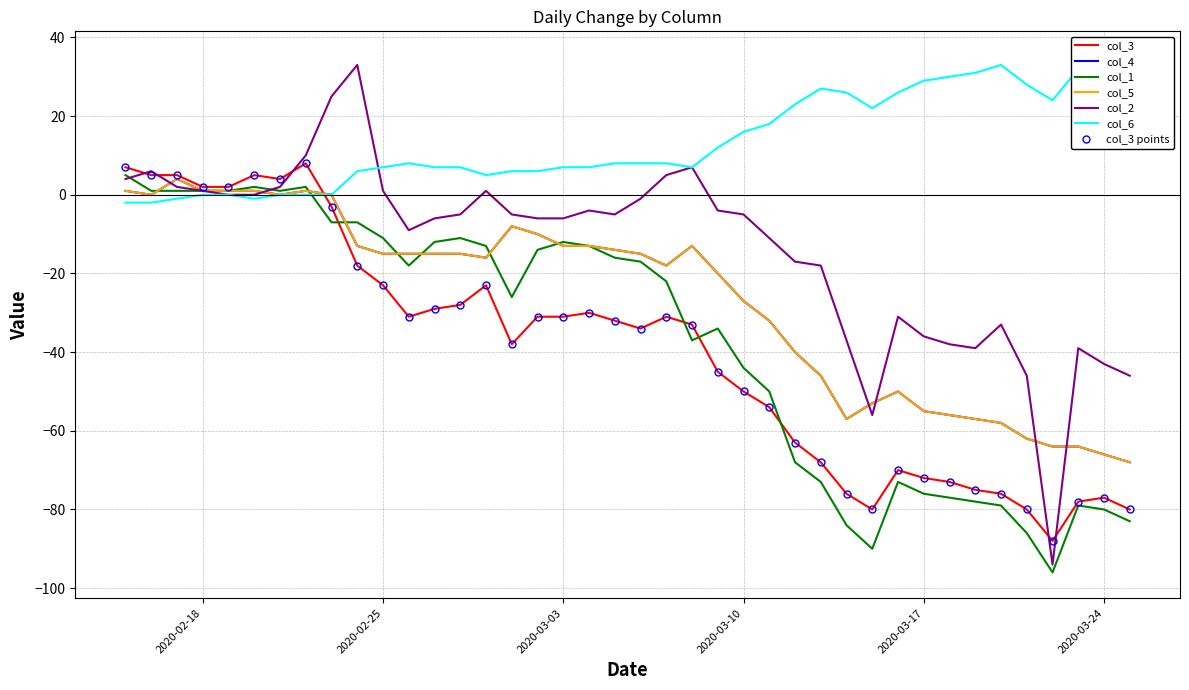

Reading left to right, extract all data points from this chart.

col_3: 2020-02-15=7	2020-02-16=5	2020-02-17=5	2020-02-18=2	2020-02-19=2	2020-02-20=5	2020-02-21=4	2020-02-22=8	2020-02-23=-3	2020-02-24=-18	2020-02-25=-23	2020-02-26=-31	2020-02-27=-29	2020-02-28=-28	2020-02-29=-23	2020-03-01=-38	2020-03-02=-31	2020-03-03=-31	2020-03-04=-30	2020-03-05=-32	2020-03-06=-34	2020-03-07=-31	2020-03-08=-33	2020-03-09=-45	2020-03-10=-50	2020-03-11=-54	2020-03-12=-63	2020-03-13=-68	2020-03-14=-76	2020-03-15=-80	2020-03-16=-70	2020-03-17=-72	2020-03-18=-73	2020-03-19=-75	2020-03-20=-76	2020-03-21=-80	2020-03-22=-88	2020-03-23=-78	2020-03-24=-77	2020-03-25=-80
col_4: 2020-02-15=1	2020-02-16=0	2020-02-17=4	2020-02-18=1	2020-02-19=1	2020-02-20=1	2020-02-21=0	2020-02-22=1	2020-02-23=0	2020-02-24=-13	2020-02-25=-15	2020-02-26=-15	2020-02-27=-15	2020-02-28=-15	2020-02-29=-16	2020-03-01=-8	2020-03-02=-10	2020-03-03=-13	2020-03-04=-13	2020-03-05=-14	2020-03-06=-15	2020-03-07=-18	2020-03-08=-13	2020-03-09=-20	2020-03-10=-27	2020-03-11=-32	2020-03-12=-40	2020-03-13=-46	2020-03-14=-57	2020-03-15=-53	2020-03-16=-50	2020-03-17=-55	2020-03-18=-56	2020-03-19=-57	2020-03-20=-58	2020-03-21=-62	2020-03-22=-64	2020-03-23=-64	2020-03-24=-66	2020-03-25=-68
col_1: 2020-02-15=5	2020-02-16=1	2020-02-17=1	2020-02-18=1	2020-02-19=1	2020-02-20=2	2020-02-21=1	2020-02-22=2	2020-02-23=-7	2020-02-24=-7	2020-02-25=-11	2020-02-26=-18	2020-02-27=-12	2020-02-28=-11	2020-02-29=-13	2020-03-01=-26	2020-03-02=-14	2020-03-03=-12	2020-03-04=-13	2020-03-05=-16	2020-03-06=-17	2020-03-07=-22	2020-03-08=-37	2020-03-09=-34	2020-03-10=-44	2020-03-11=-50	2020-03-12=-68	2020-03-13=-73	2020-03-14=-84	2020-03-15=-90	2020-03-16=-73	2020-03-17=-76	2020-03-18=-77	2020-03-19=-78	2020-03-20=-79	2020-03-21=-86	2020-03-22=-96	2020-03-23=-79	2020-03-24=-80	2020-03-25=-83
col_5: 2020-02-15=1	2020-02-16=0	2020-02-17=4	2020-02-18=1	2020-02-19=1	2020-02-20=1	2020-02-21=0	2020-02-22=1	2020-02-23=0	2020-02-24=-13	2020-02-25=-15	2020-02-26=-15	2020-02-27=-15	2020-02-28=-15	2020-02-29=-16	2020-03-01=-8	2020-03-02=-10	2020-03-03=-13	2020-03-04=-13	2020-03-05=-14	2020-03-06=-15	2020-03-07=-18	2020-03-08=-13	2020-03-09=-20	2020-03-10=-27	2020-03-11=-32	2020-03-12=-40	2020-03-13=-46	2020-03-14=-57	2020-03-15=-53	2020-03-16=-50	2020-03-17=-55	2020-03-18=-56	2020-03-19=-57	2020-03-20=-58	2020-03-21=-62	2020-03-22=-64	2020-03-23=-64	2020-03-24=-66	2020-03-25=-68
col_2: 2020-02-15=4	2020-02-16=6	2020-02-17=2	2020-02-18=1	2020-02-19=0	2020-02-20=0	2020-02-21=2	2020-02-22=10	2020-02-23=25	2020-02-24=33	2020-02-25=1	2020-02-26=-9	2020-02-27=-6	2020-02-28=-5	2020-02-29=1	2020-03-01=-5	2020-03-02=-6	2020-03-03=-6	2020-03-04=-4	2020-03-05=-5	2020-03-06=-1	2020-03-07=5	2020-03-08=7	2020-03-09=-4	2020-03-10=-5	2020-03-11=-11	2020-03-12=-17	2020-03-13=-18	2020-03-14=-37	2020-03-15=-56	2020-03-16=-31	2020-03-17=-36	2020-03-18=-38	2020-03-19=-39	2020-03-20=-33	2020-03-21=-46	2020-03-22=-94	2020-03-23=-39	2020-03-24=-43	2020-03-25=-46
col_6: 2020-02-15=-2	2020-02-16=-2	2020-02-17=-1	2020-02-18=0	2020-02-19=0	2020-02-20=-1	2020-02-21=0	2020-02-22=0	2020-02-23=0	2020-02-24=6	2020-02-25=7	2020-02-26=8	2020-02-27=7	2020-02-28=7	2020-02-29=5	2020-03-01=6	2020-03-02=6	2020-03-03=7	2020-03-04=7	2020-03-05=8	2020-03-06=8	2020-03-07=8	2020-03-08=7	2020-03-09=12	2020-03-10=16	2020-03-11=18	2020-03-12=23	2020-03-13=27	2020-03-14=26	2020-03-15=22	2020-03-16=26	2020-03-17=29	2020-03-18=30	2020-03-19=31	2020-03-20=33	2020-03-21=28	2020-03-22=24	2020-03-23=32	2020-03-24=34	2020-03-25=35